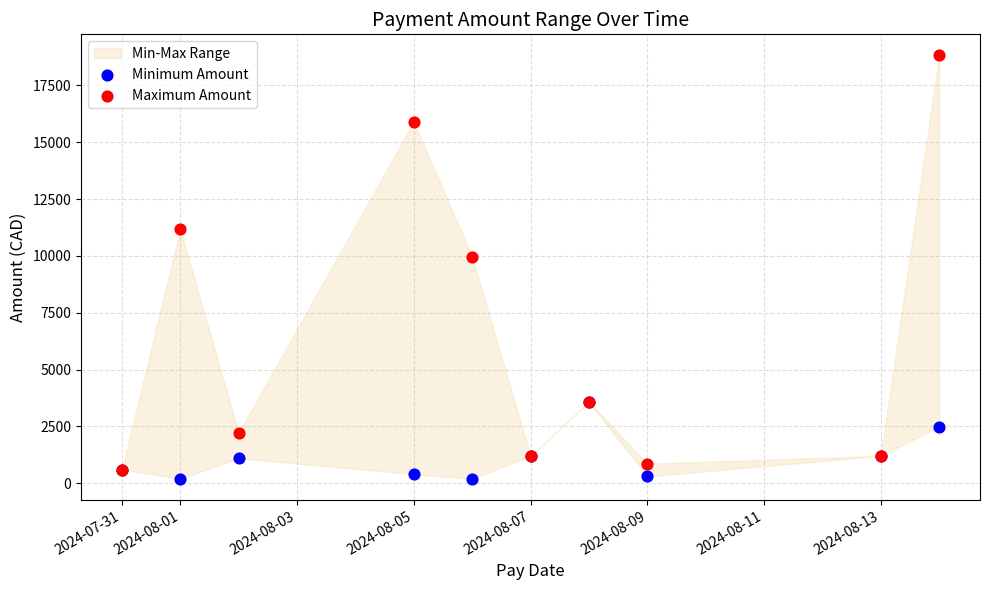

Across all series, what Y value is closest to 9507?

9959.7